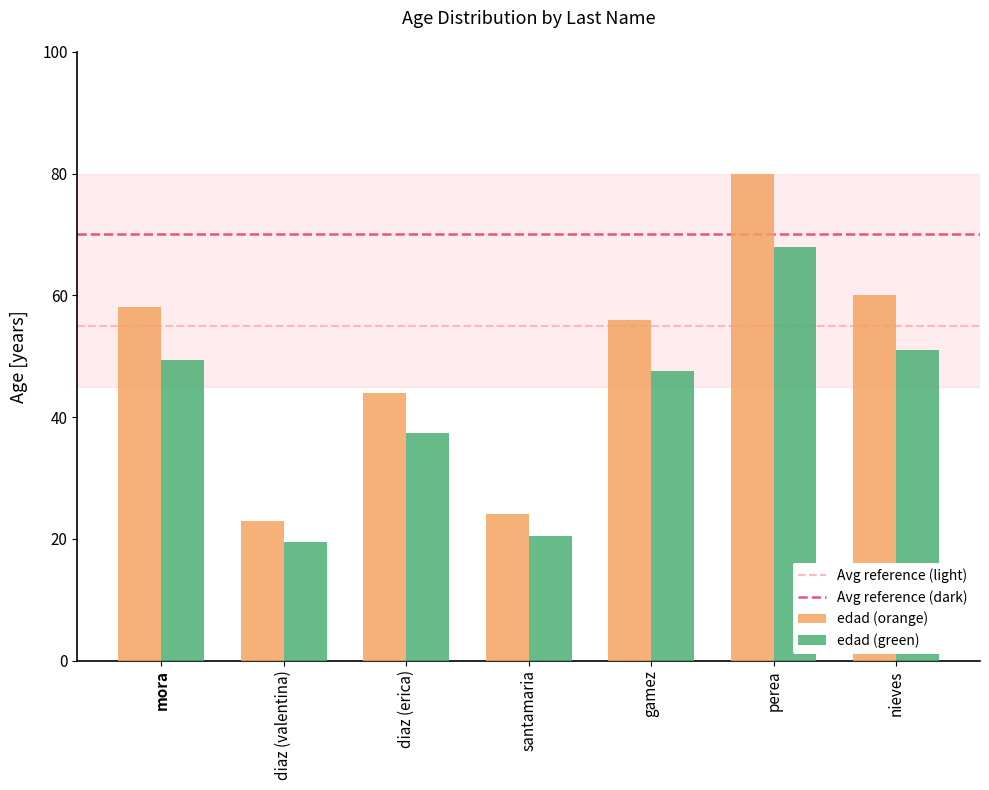

At which category does the chart reach its minimum across all series?

diaz (valentina)